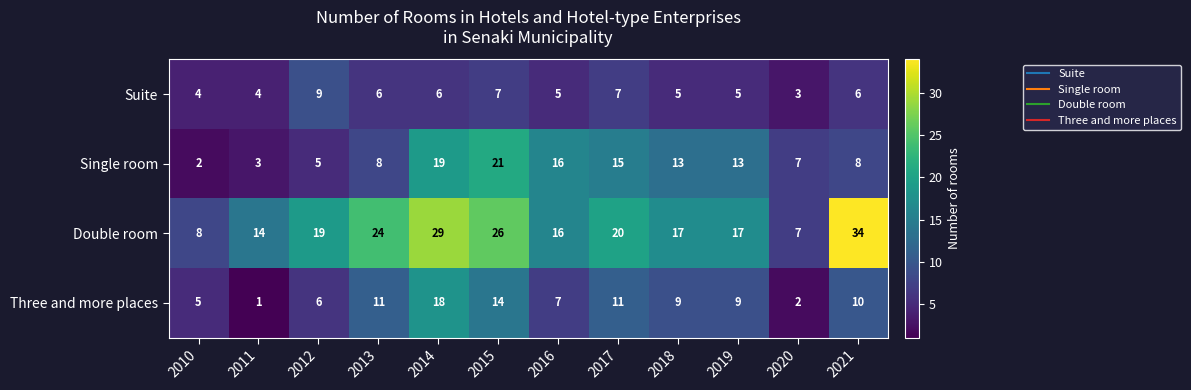

The value of Three and more places at 2013 is 8. True or false?

False